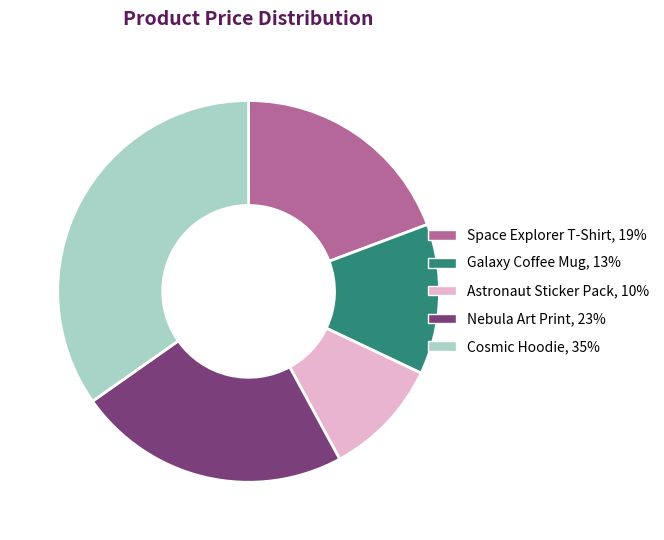

Does Nebula Art Print account for over 50% of the chart?

No